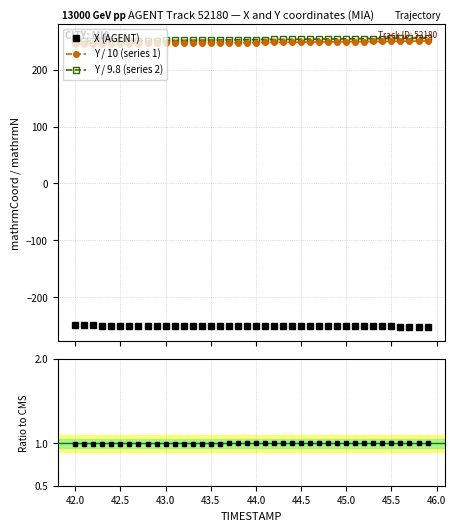

True or false: Y / 9.8 (series 2) and X (AGENT) intersect in this chart.

False